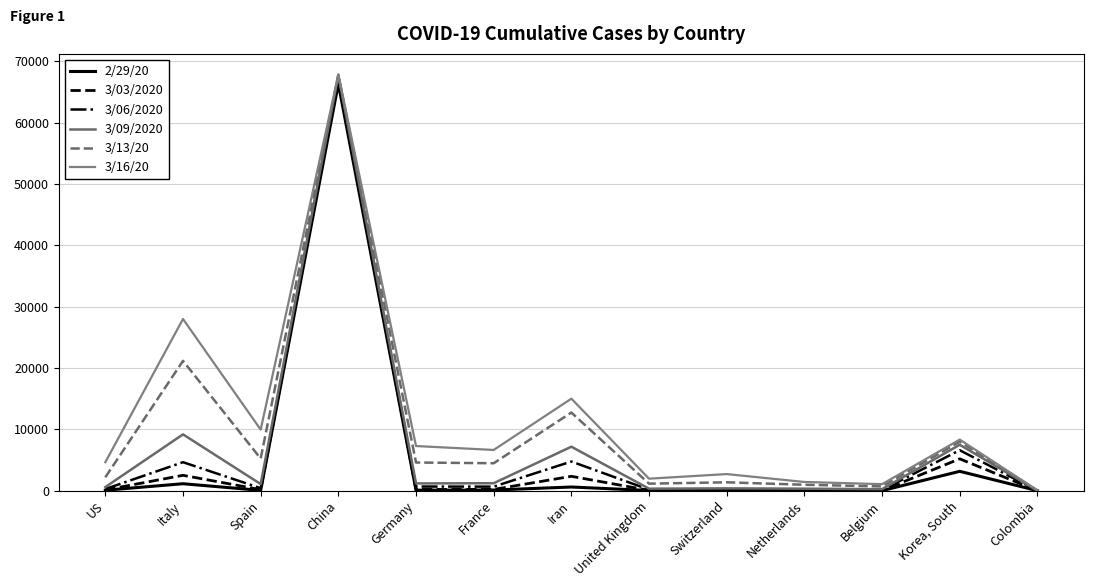

Is this an area chart (filled region under the line)?

No